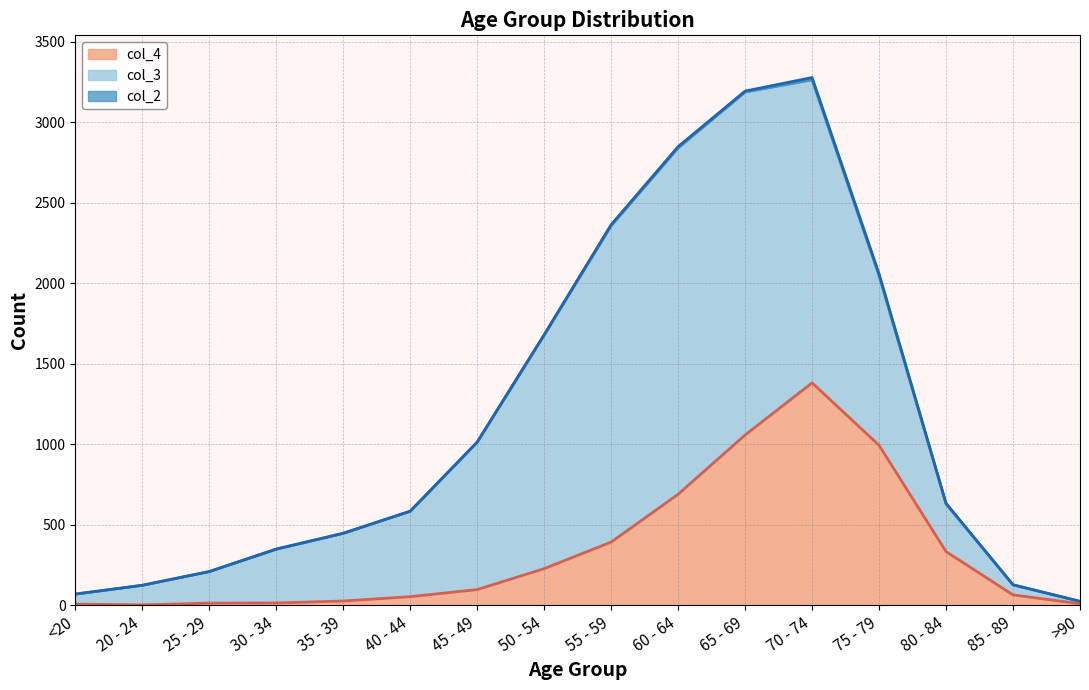

How many distinct data groups are displayed?

3